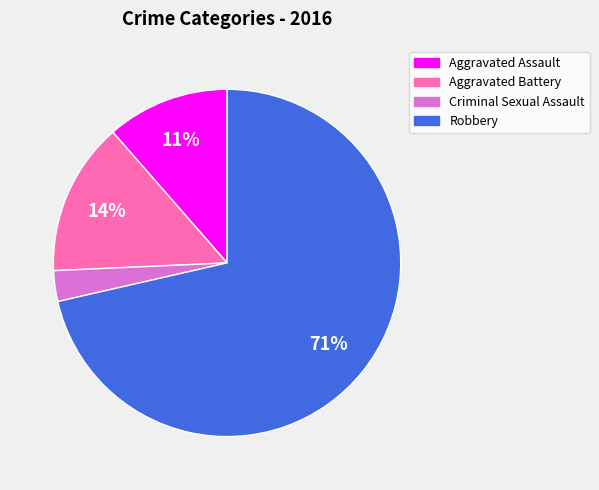

What is the majority slice?

Robbery